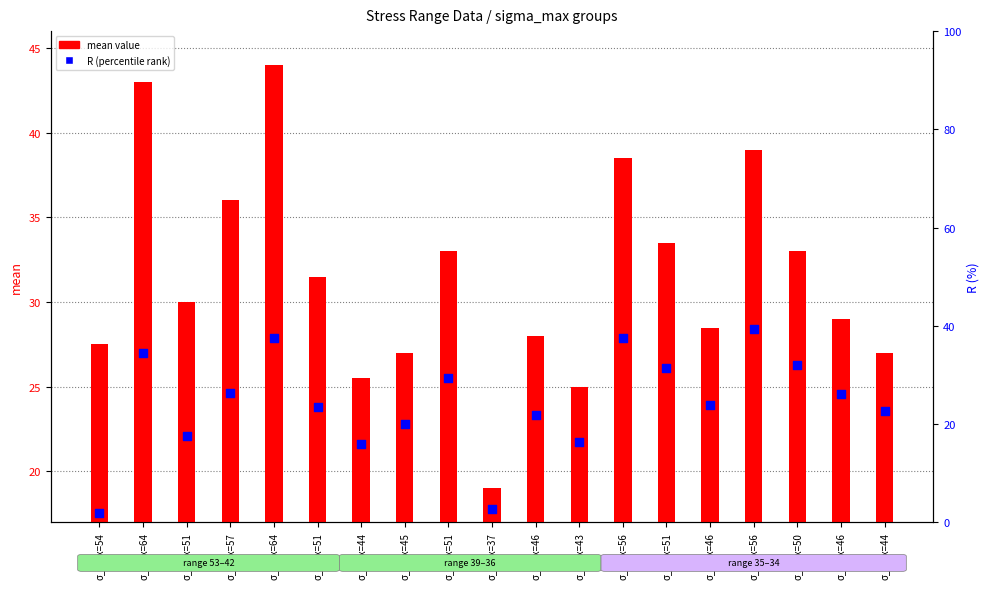

Is the value of mean at σ_max=64 greater than the value of R (percentile rank) at σ_max=54?

Yes